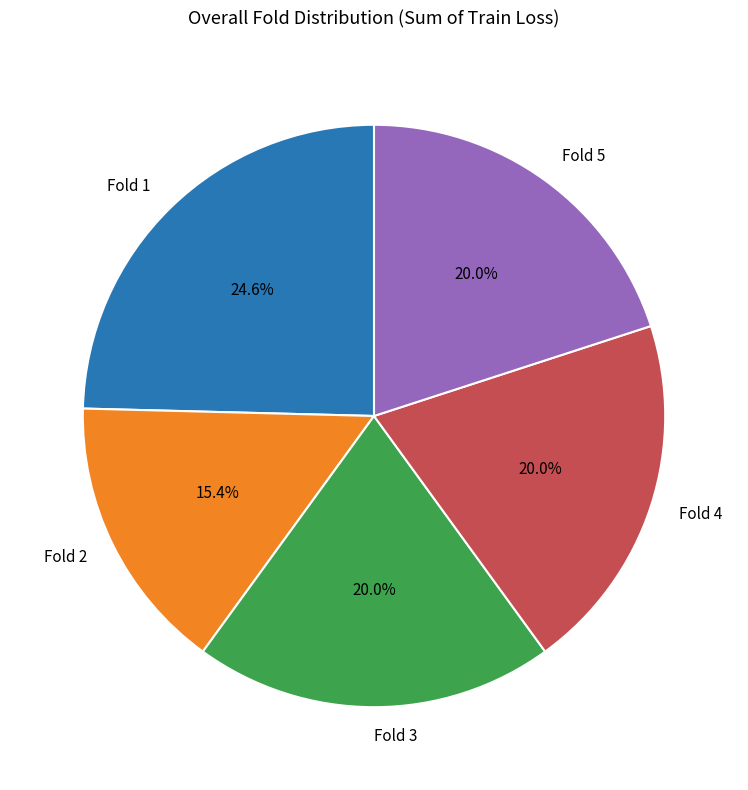

Approximately how many times larger is the value at Fold 4 compared to Fold 3?

1.0